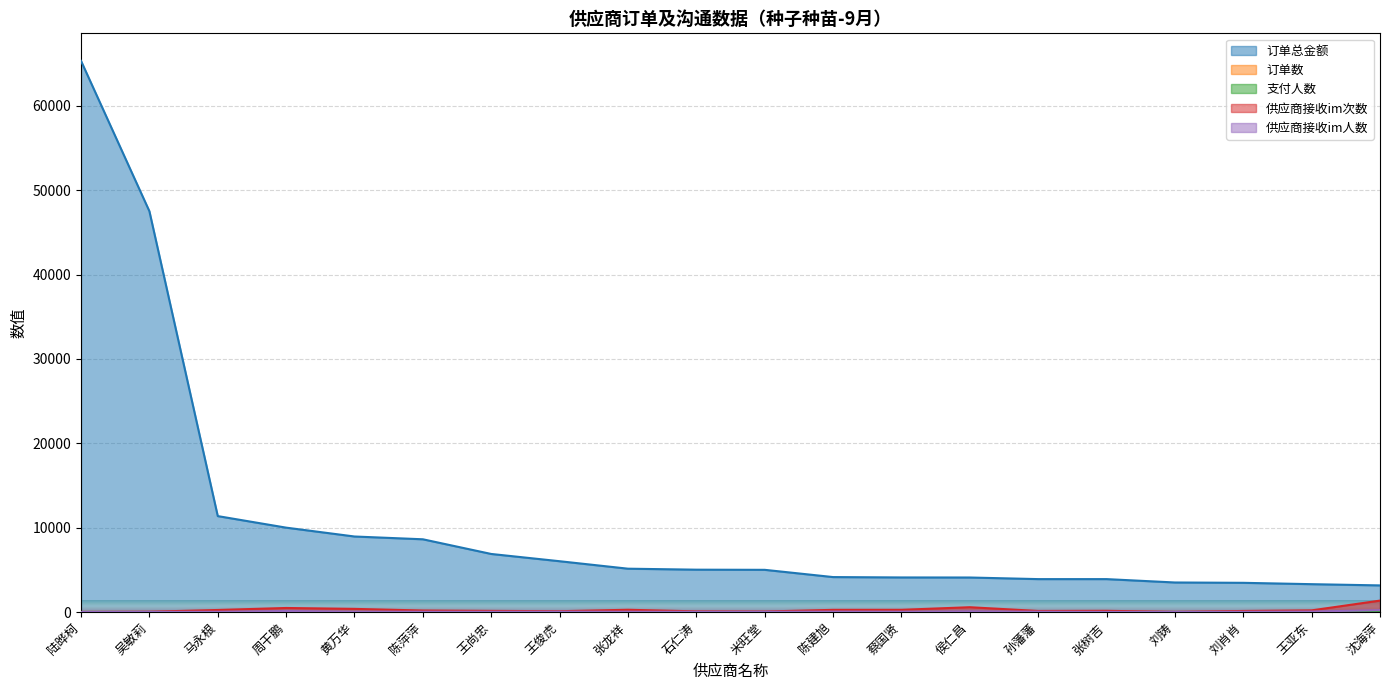

Is it true that 订单数 equals 9.7 at 陈建旭?

False